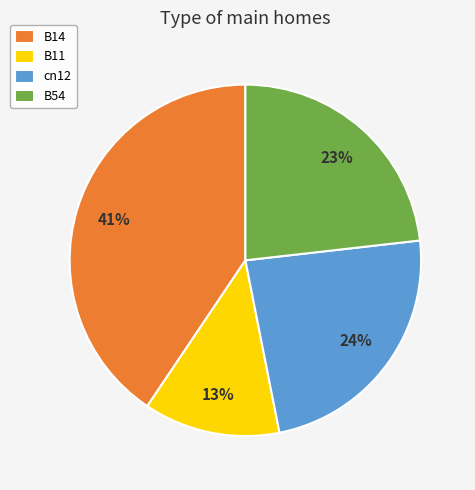

To the nearest percent, what is the difference between the largest and smallest slice percentages?

28%